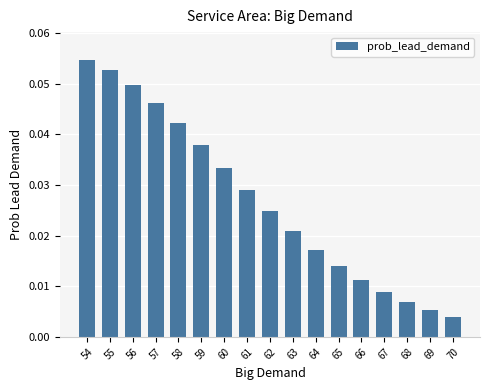

Which label corresponds to the smallest value in the chart?

70